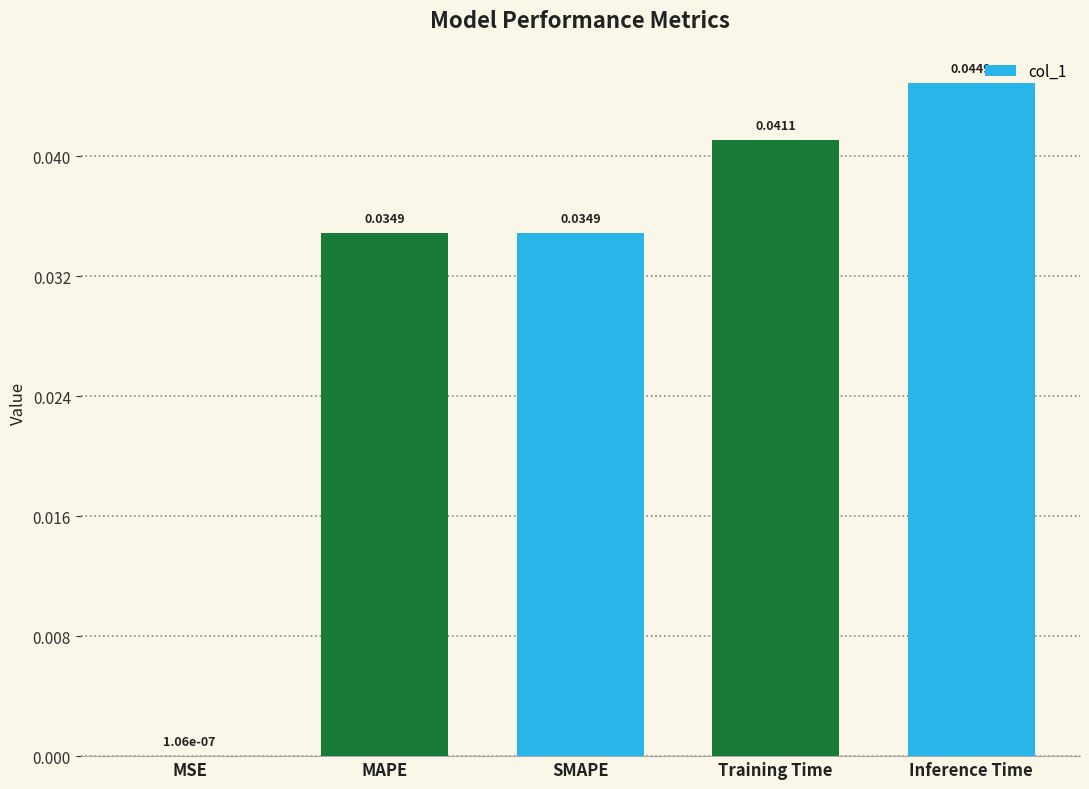

Between MAPE and Inference Time, which is larger?

Inference Time